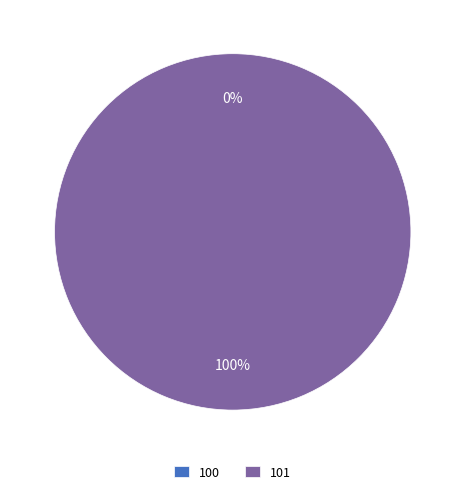

What is the smallest slice in the pie chart?

100